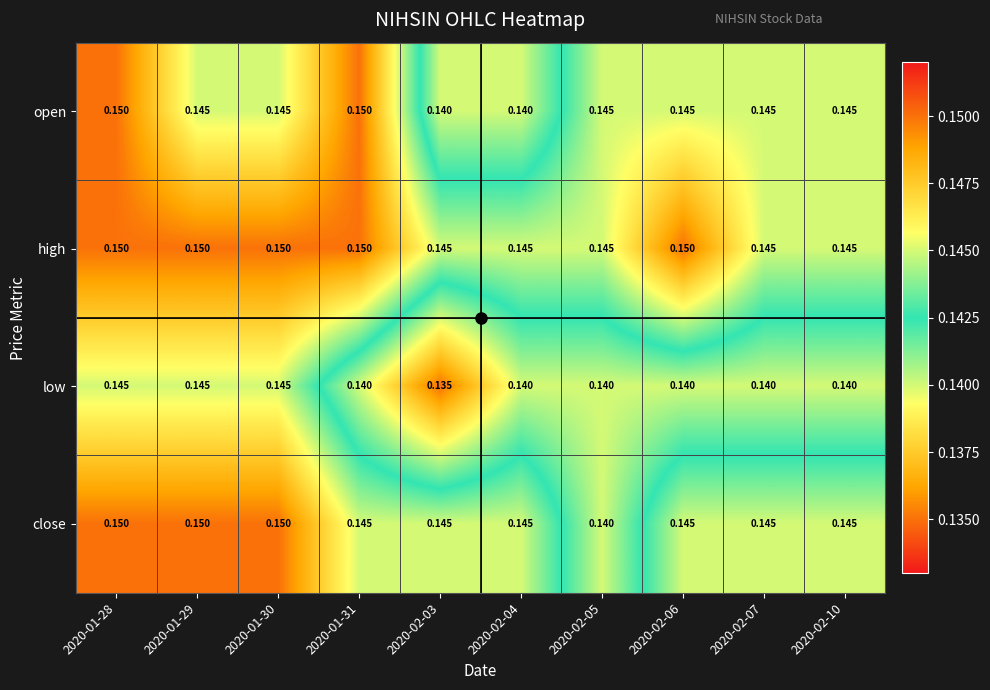

List the series in order of their overall mean, lowest first.

low, open, close, high